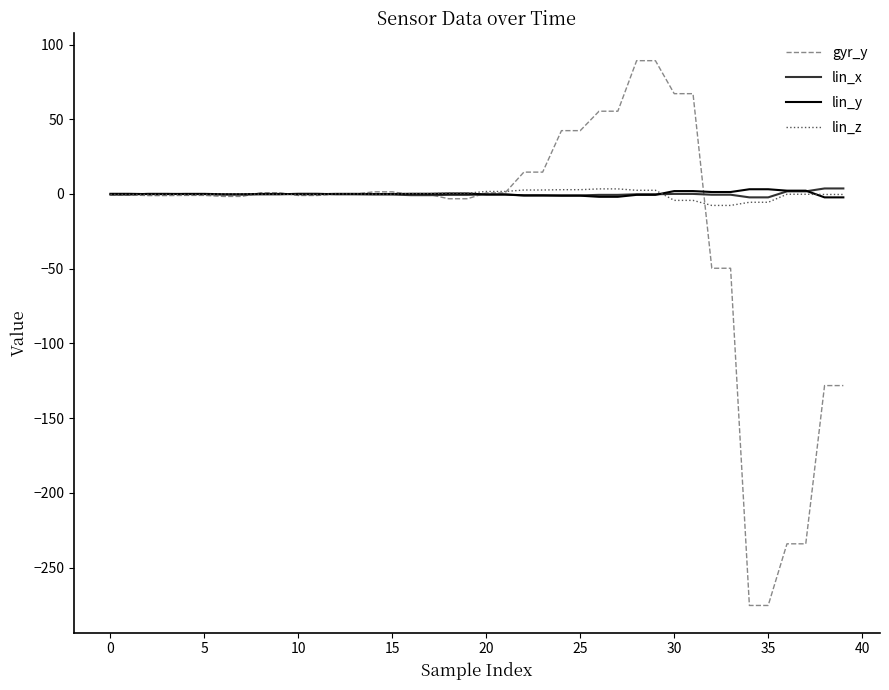

Which series has the largest range (max minus min)?

gyr_y